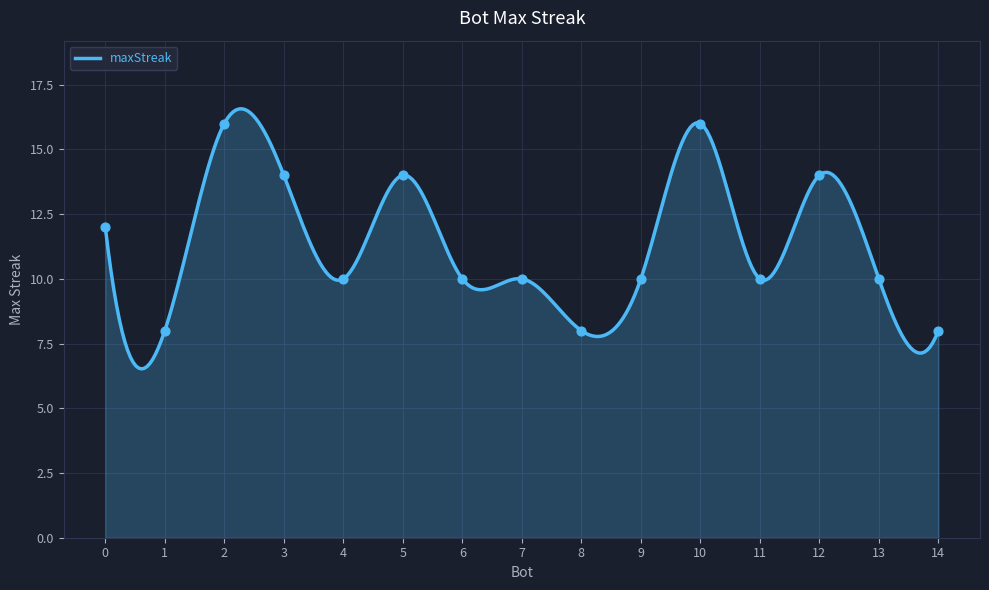

What is the change in value from 2 to 0?

-4